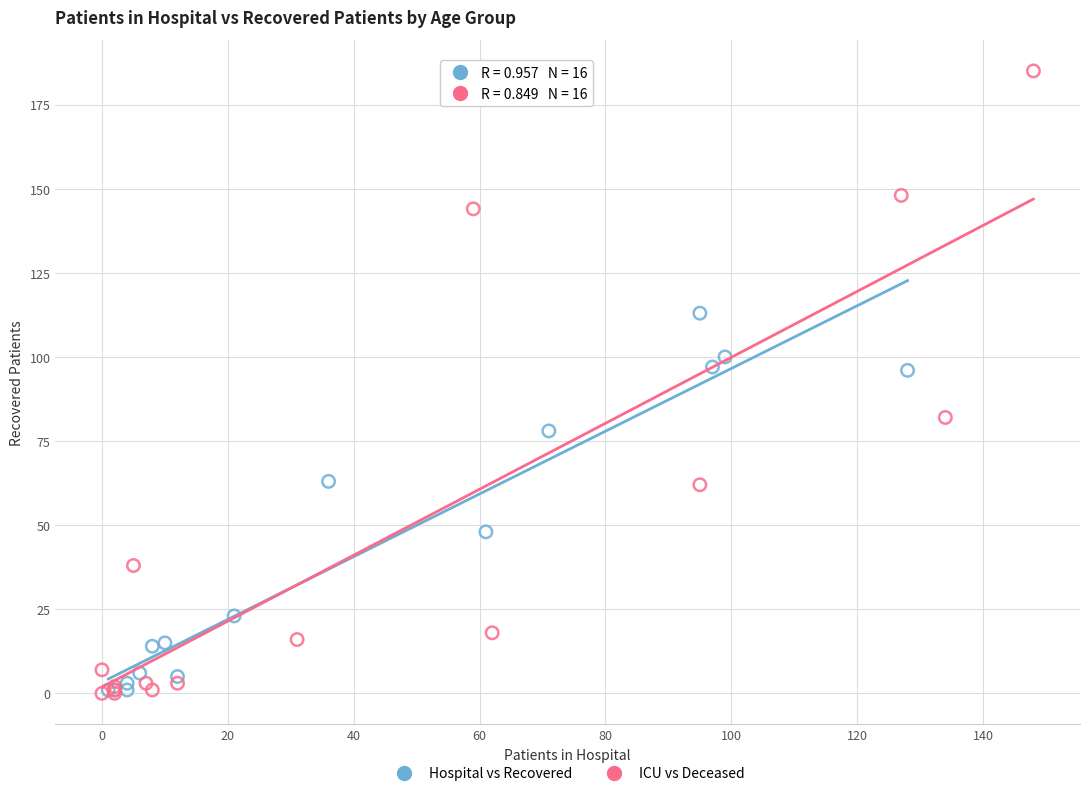

Which series has the largest Y range (max minus min)?

ICU vs Deceased